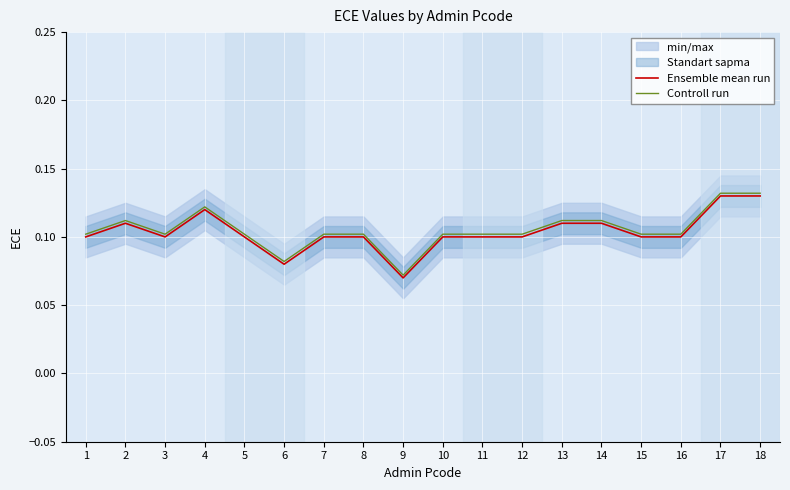

The Ensemble mean run series shows 0.2 at 12. True or false?

False